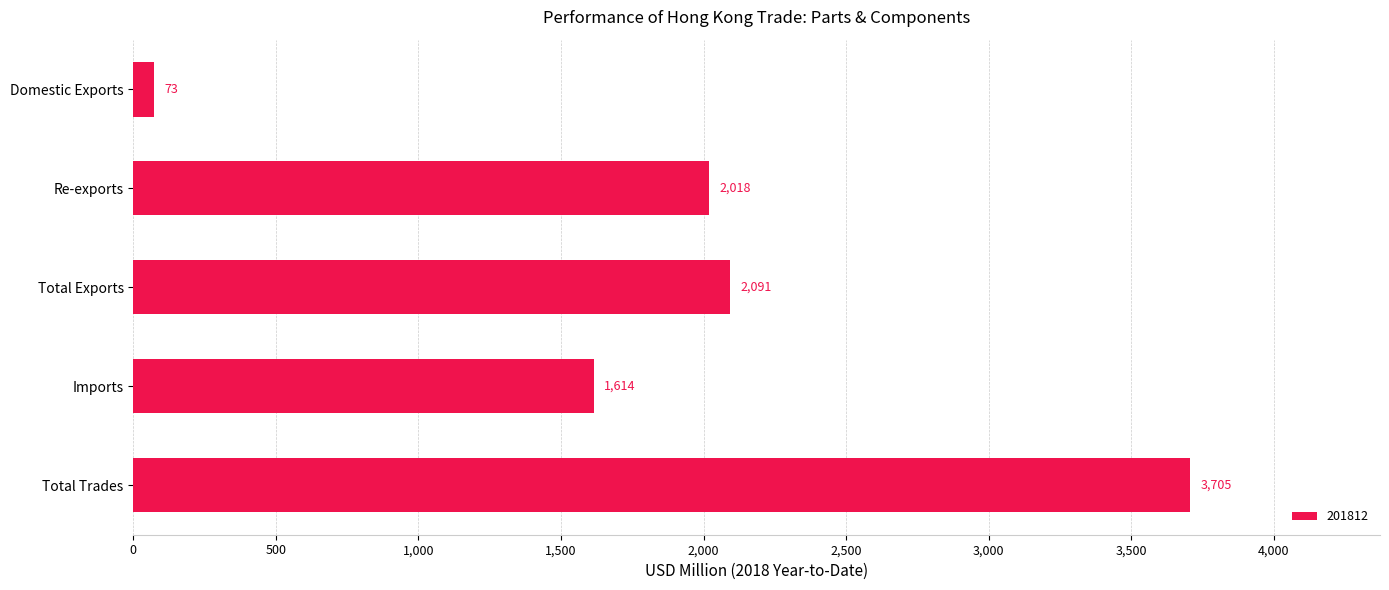

Between Total Exports and Imports, which is larger?

Total Exports